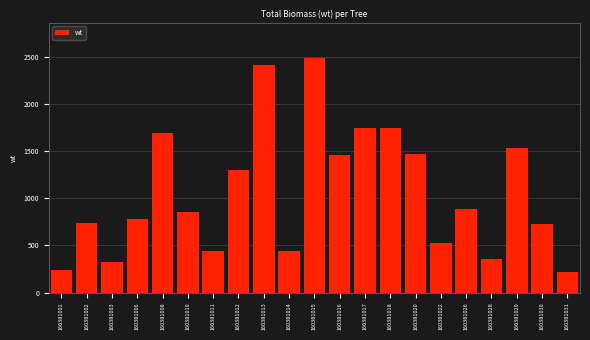

Read the value at 160381013.

2420.8